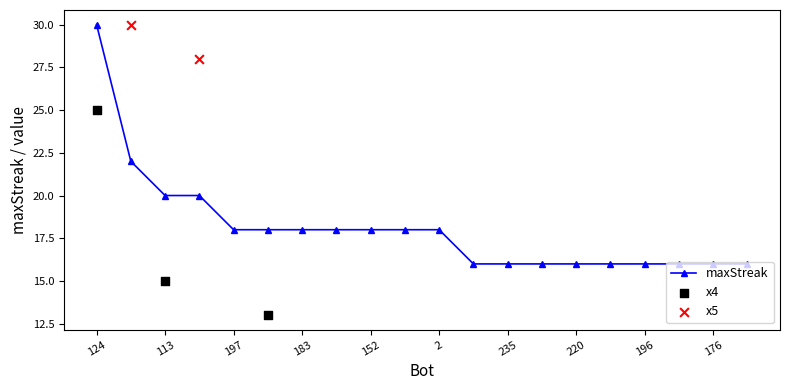

What is the ratio of the value at 45 to the value at 152?

1.0